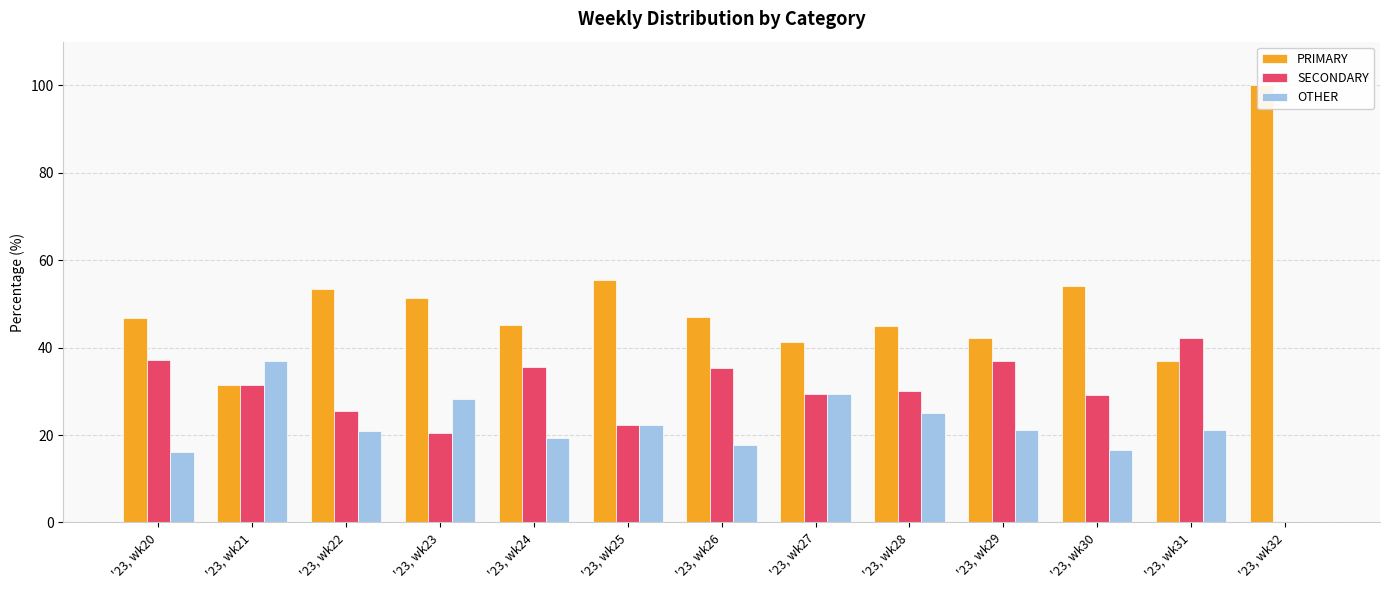

How many bars are there in each group?

3